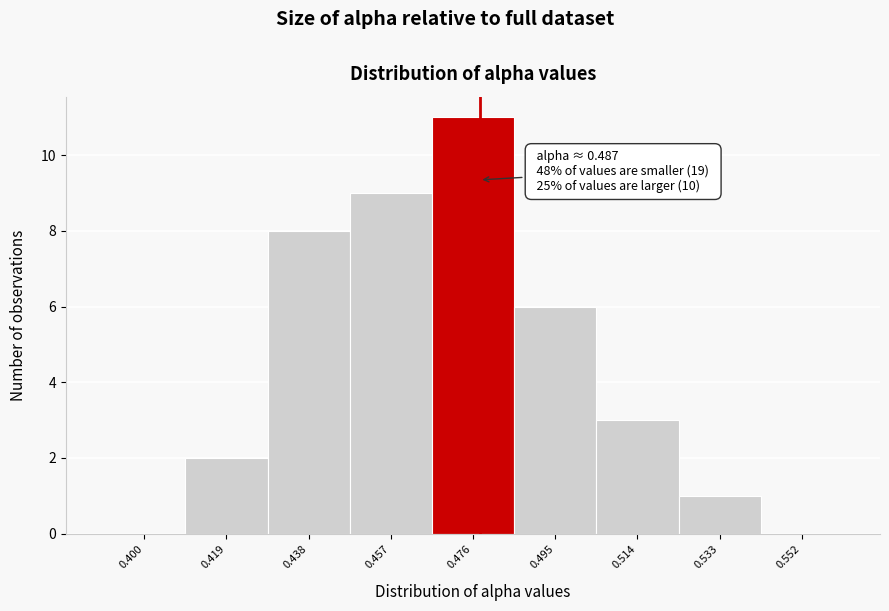

Reading left to right, list all the values displayed in this chart.

0.400=0	0.419=2	0.438=8	0.457=9	0.476=11	0.495=6	0.514=3	0.533=1	0.552=0